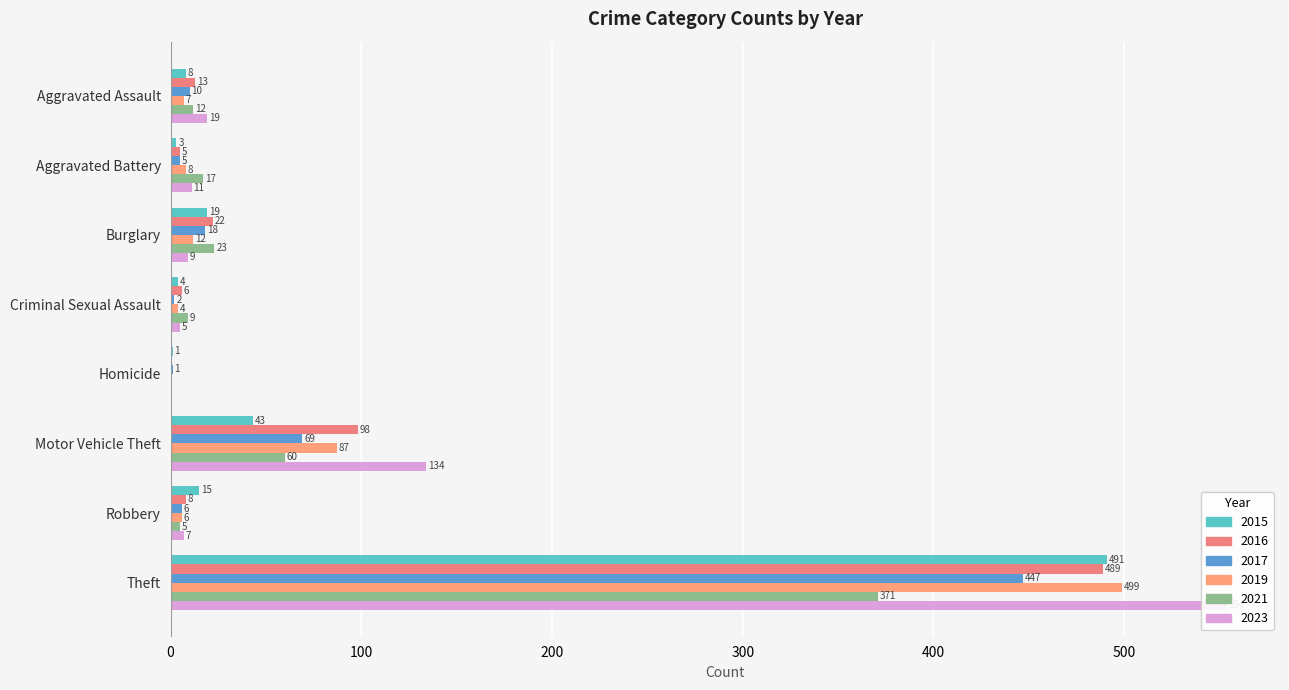

The value of 2016 at Robbery is 11. True or false?

False